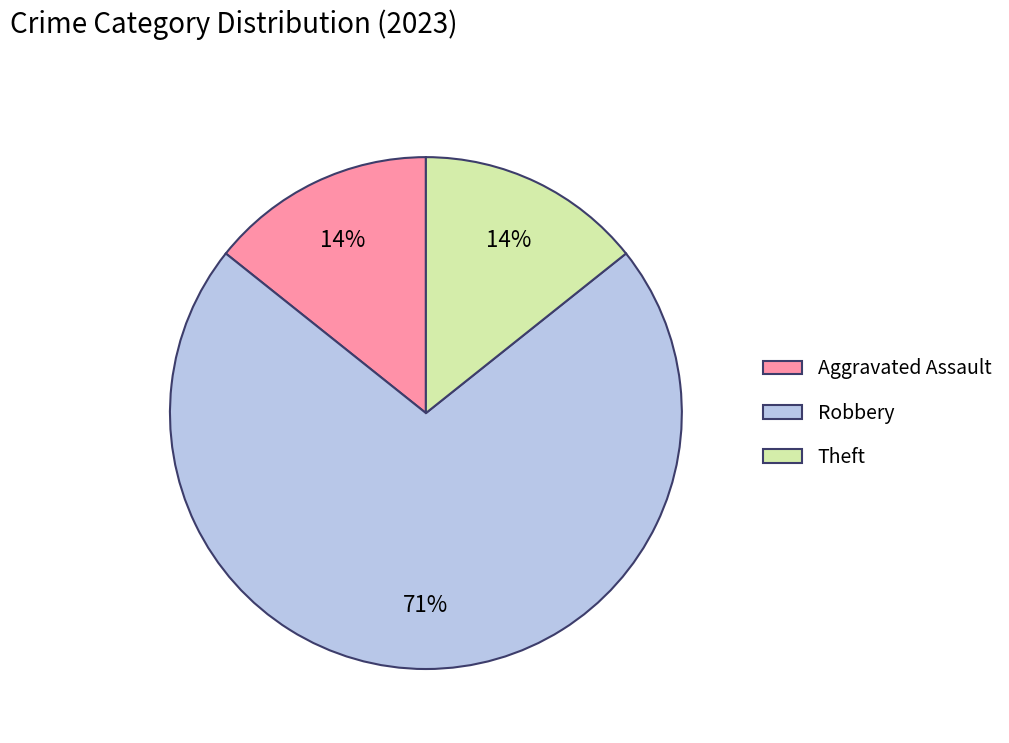

Which has a higher value, Robbery or Aggravated Assault?

Robbery